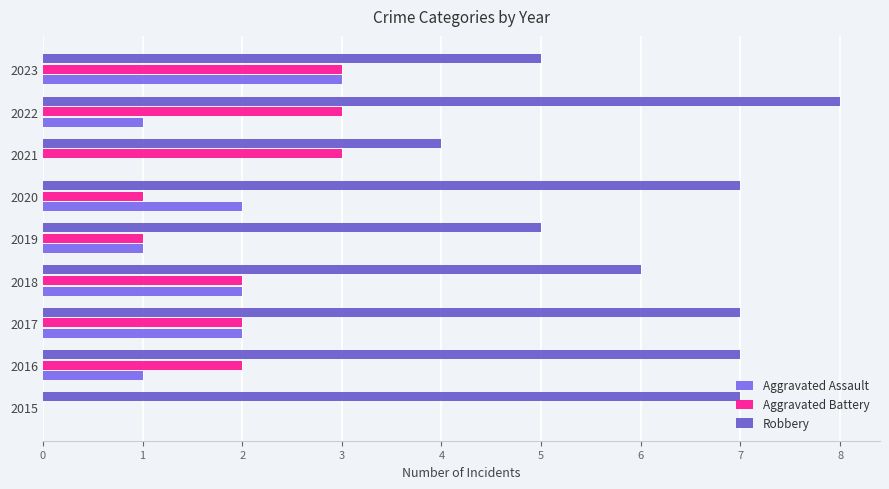

How many categories are shown in the chart?

9